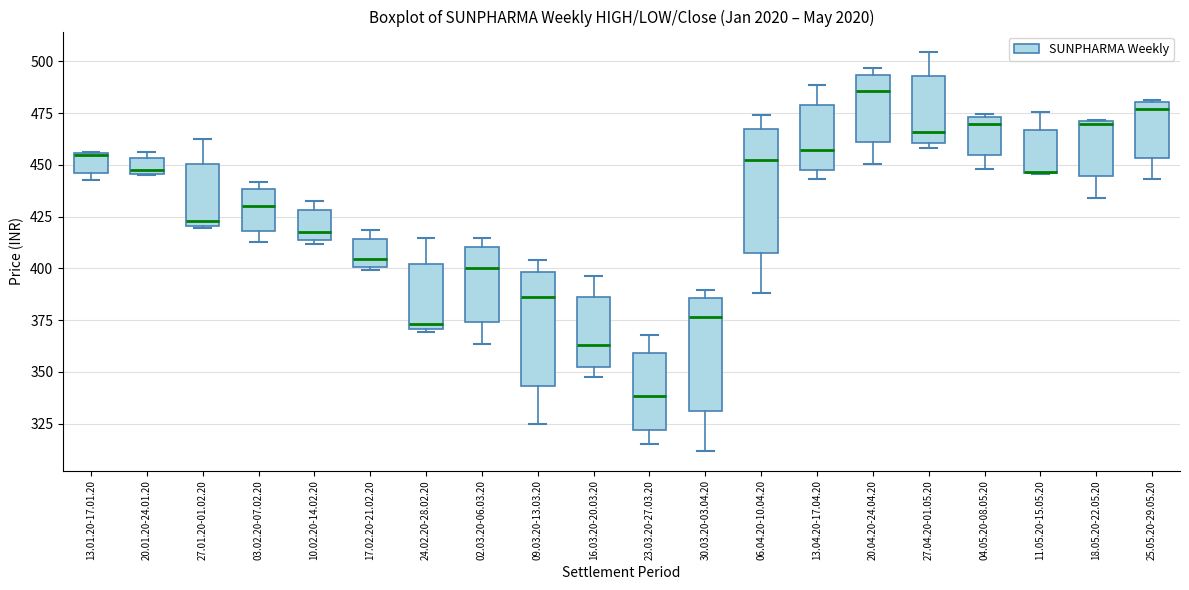

Where does the upper whisker of the box for 13.04.20-17.04.20 end on the y-axis? The values are not printed on the chart, so give them approximately, as read against the axis.

490